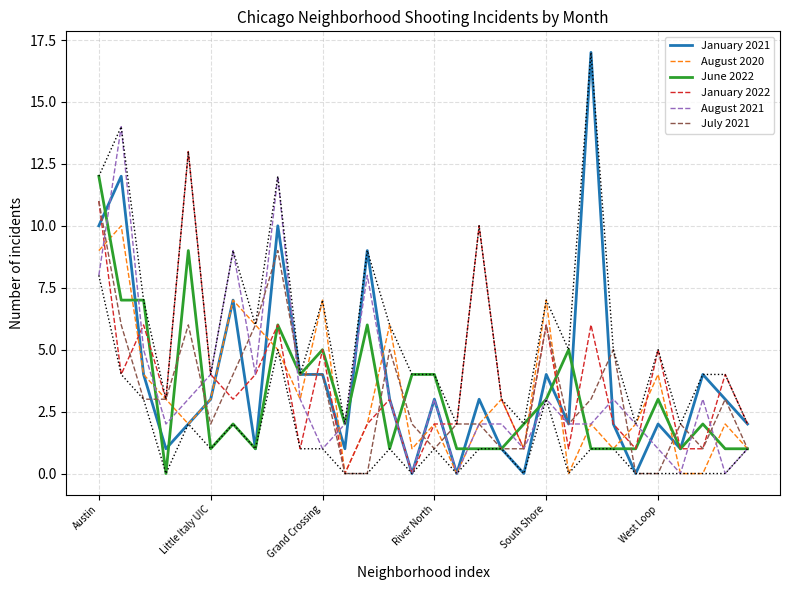

True or false: June 2022 and July 2021 intersect in this chart.

True